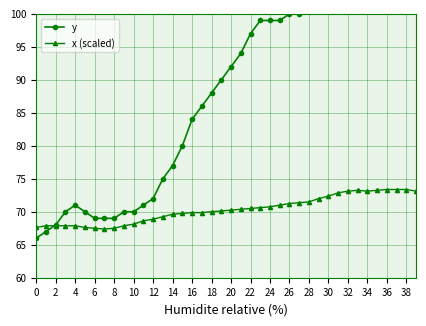

Rank the series by their maximum value, from lowest to highest.

x (scaled), y